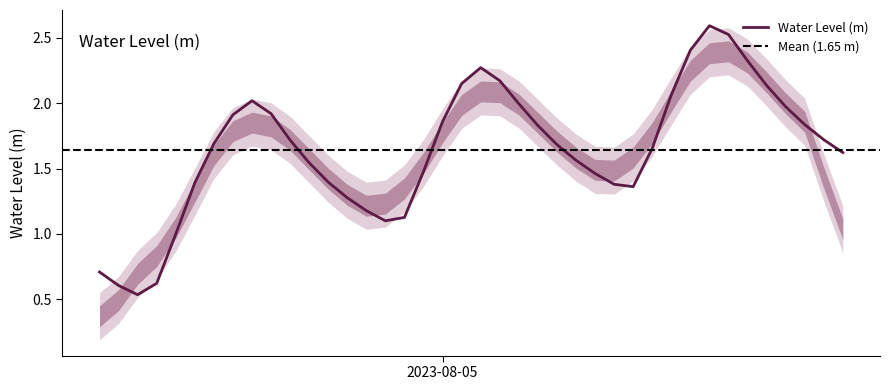

What is the highest value of the Water Level (m) series?

2.6